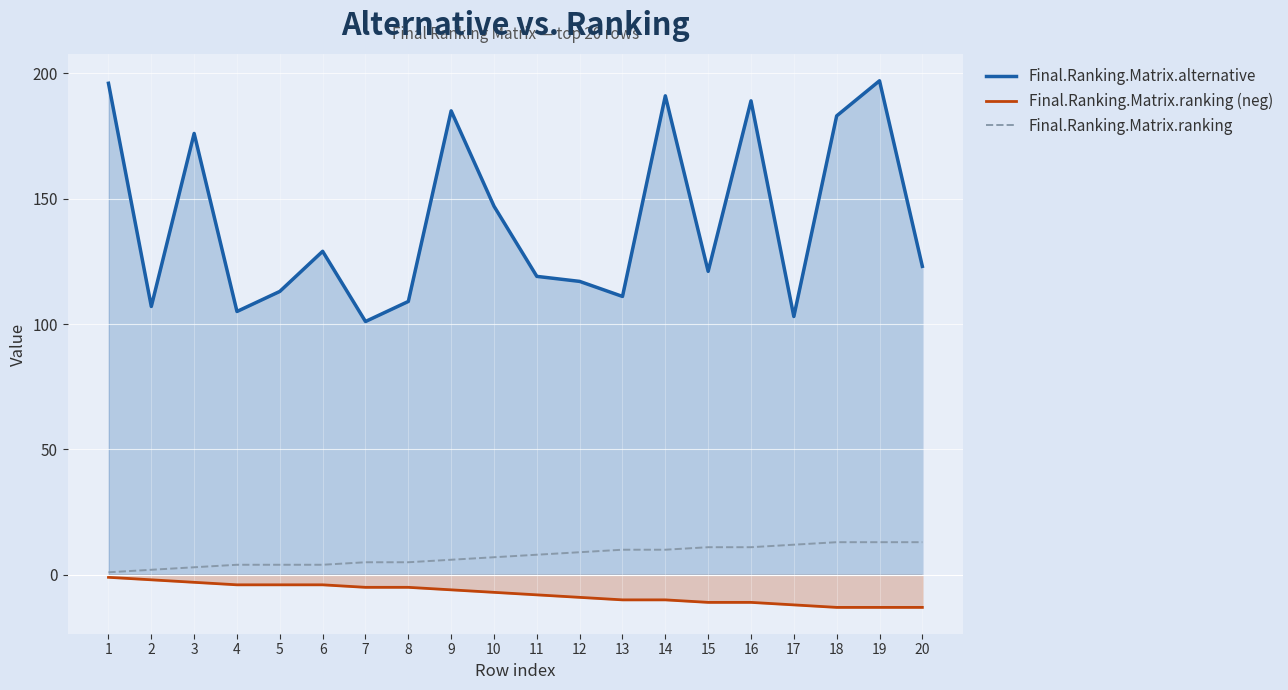

Reading left to right, extract all data points from this chart.

Final.Ranking.Matrix.alternative: 196	107	176	105	113	129	101	109	185	147	119	117	111	191	121	189	103	183	197	123
Final.Ranking.Matrix.ranking (neg): -1	-2	-3	-4	-4	-4	-5	-5	-6	-7	-8	-9	-10	-10	-11	-11	-12	-13	-13	-13
Final.Ranking.Matrix.ranking: 1	2	3	4	4	4	5	5	6	7	8	9	10	10	11	11	12	13	13	13